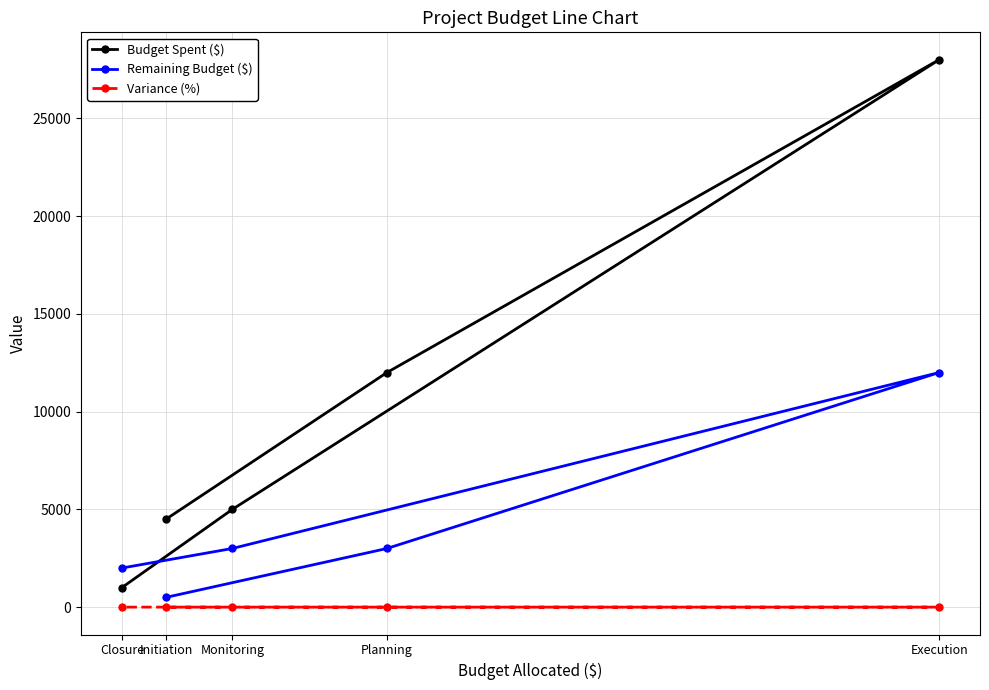

At which category does the chart reach its minimum across all series?

Initiation